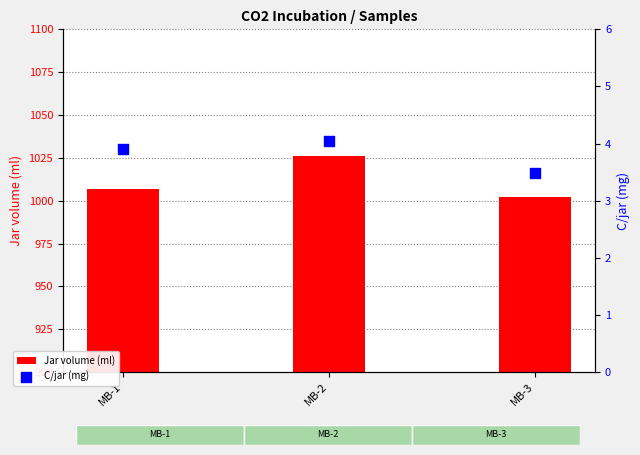

What is the total value across all series at MB-1?

1010.8